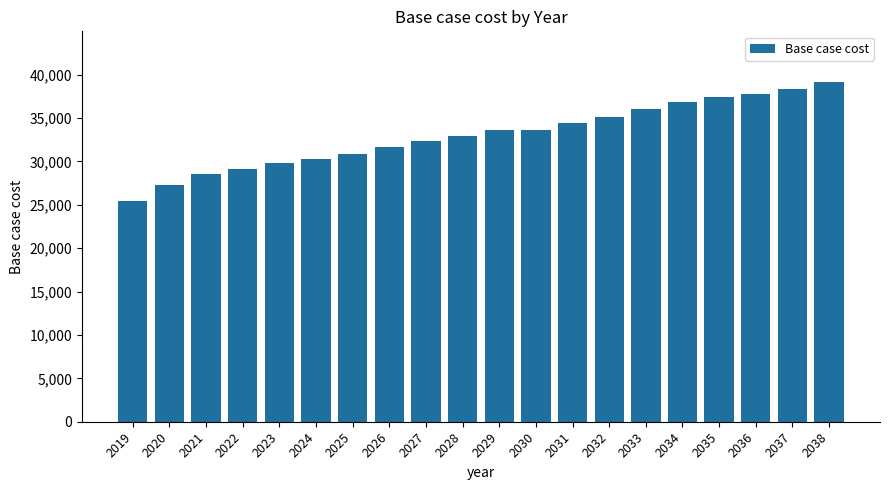

The value at 2031 is 34422.8. True or false?

True